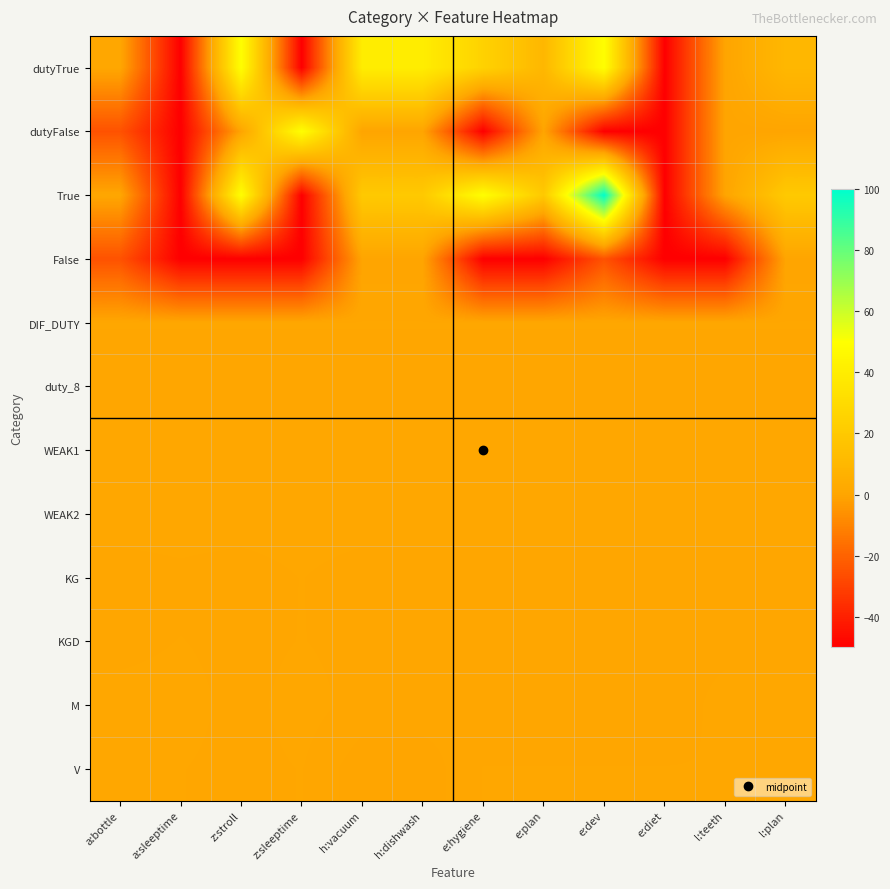

Rank the series by their maximum value, from lowest to highest.

False, duty_8, DIF_DUTY, KG, KGD, V, WEAK1, M, WEAK2, dutyTrue, dutyFalse, True